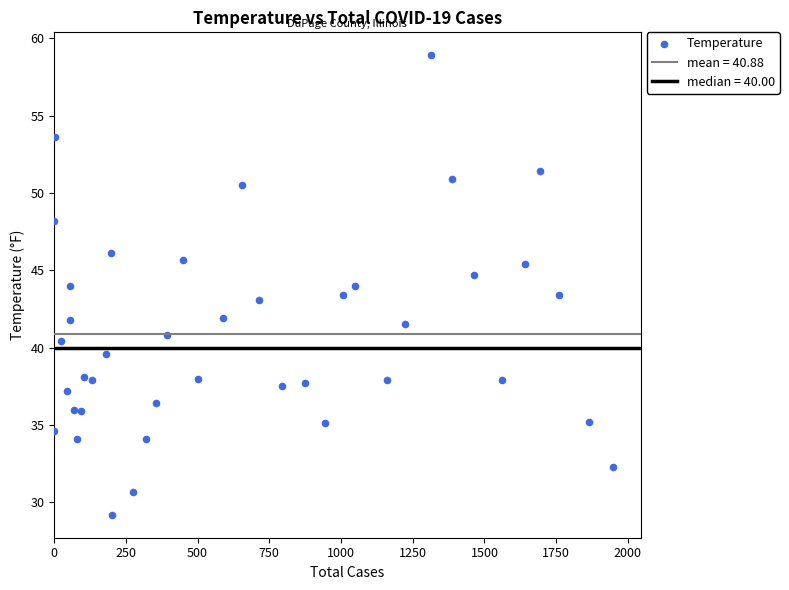

What is the range of X values (max minus min)?

1946.0